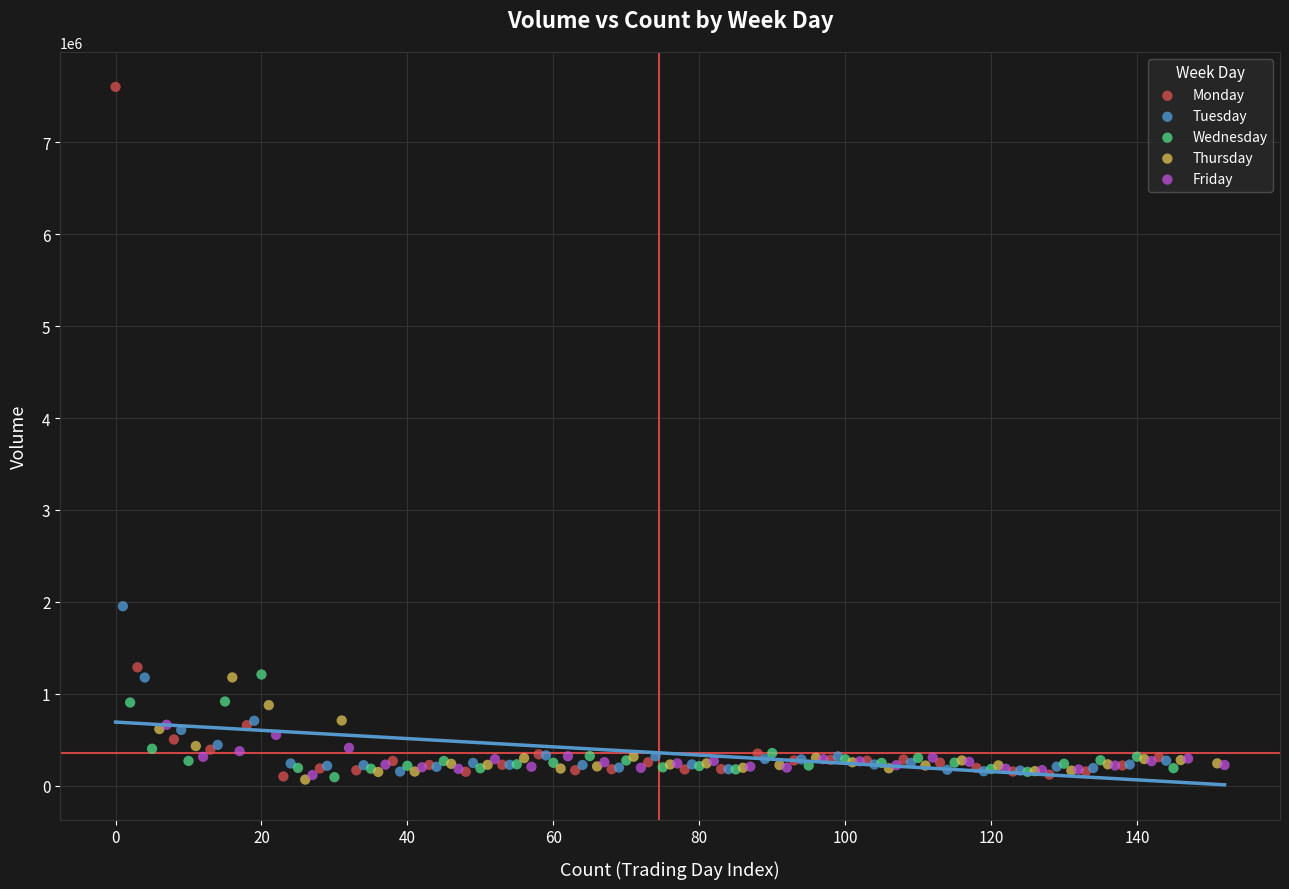

Which series has the largest Y range (max minus min)?

Monday